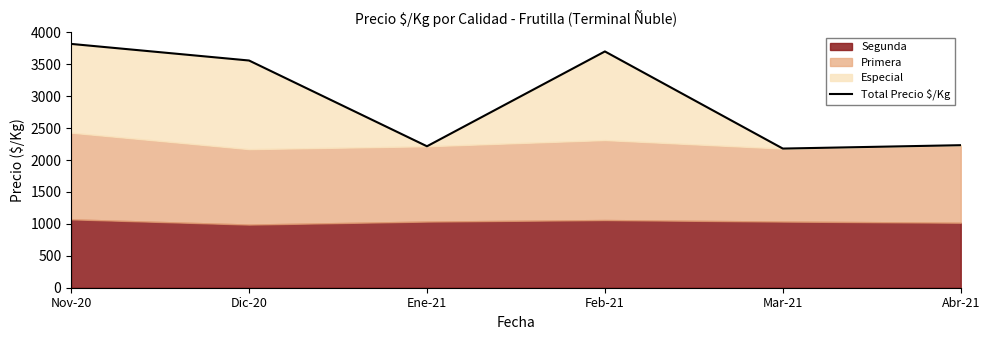

What is the change in value from Ene-21 to Abr-21?

+17